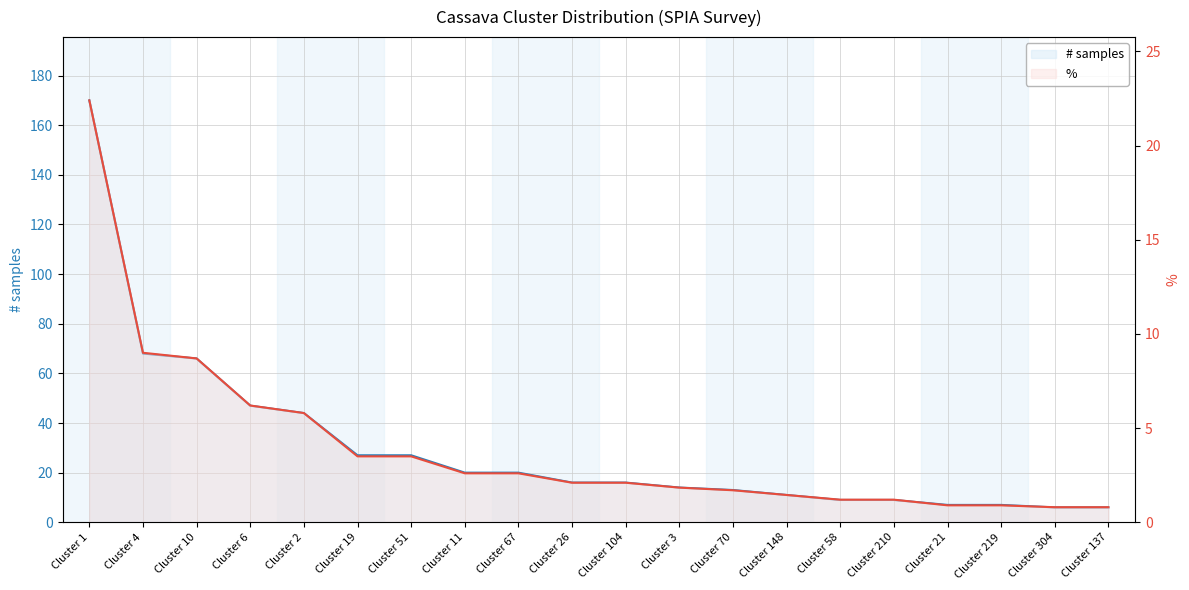

At which category is the sum across all series the highest?

Cluster 1